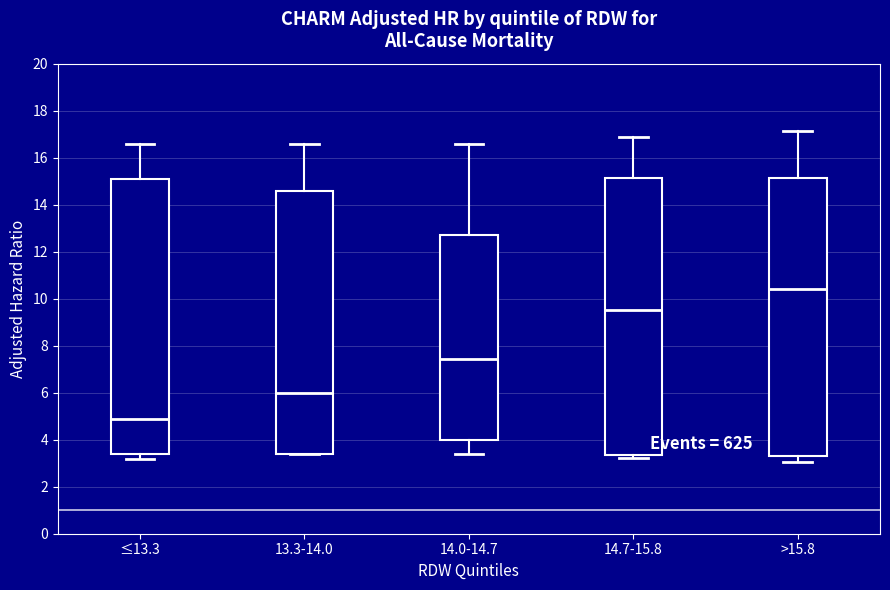

Reading left to right, transcribe this box plot: for each box, give where its median line is, the range the box spans, and where its two whiskers end, as read against the y-axis. The values are not printed on the chart, so give them approximately, as read against the axis.

≤13.3: median 4.8, box 3.4 to 15.0, whiskers 3.2 to 16.6
13.3-14.0: median 6.0, box 3.4 to 14.6, whiskers 3.4 to 16.6
14.0-14.7: median 7.4, box 4.0 to 12.6, whiskers 3.4 to 16.6
14.7-15.8: median 9.6, box 3.4 to 15.2, whiskers 3.2 to 16.8
>15.8: median 10.4, box 3.4 to 15.2, whiskers 3.0 to 17.2